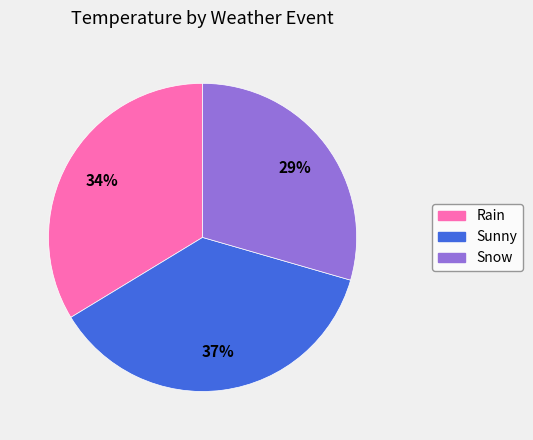

To the nearest percent, what is the average slice percentage?

33%